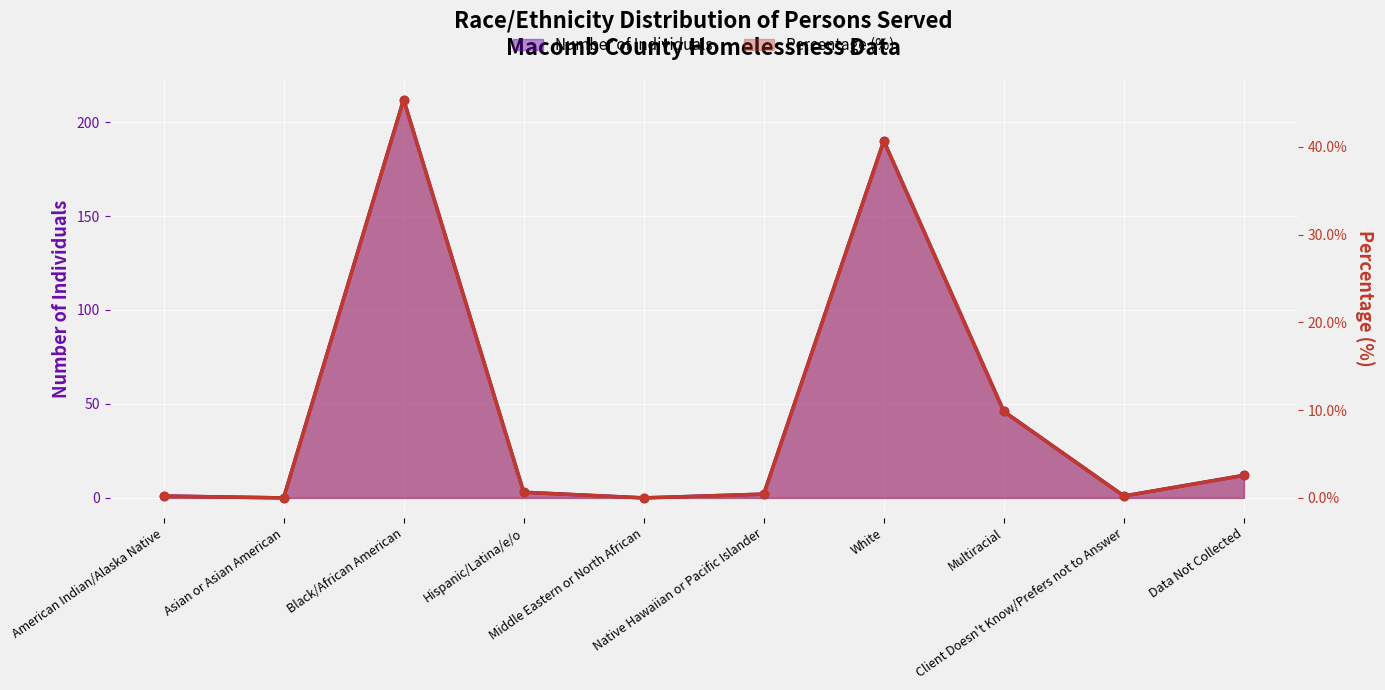

True or false: Percentage and Number of Individuals intersect in this chart.

False